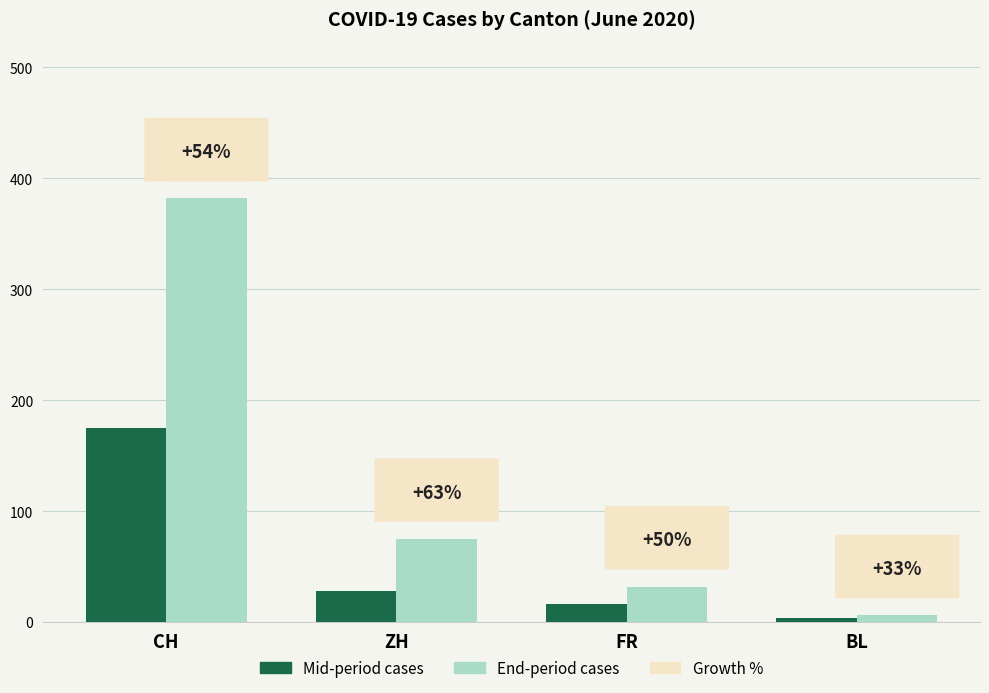

How many groups of bars are there?

4